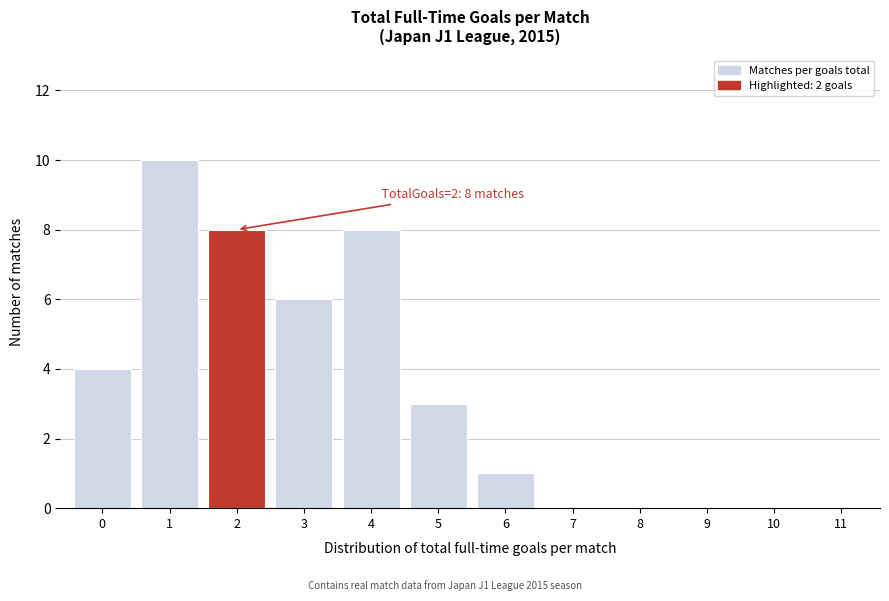

Reading left to right, extract all data points from this chart.

0=4	1=10	2=8	3=6	4=8	5=3	6=1	7=0	8=0	9=0	10=0	11=0